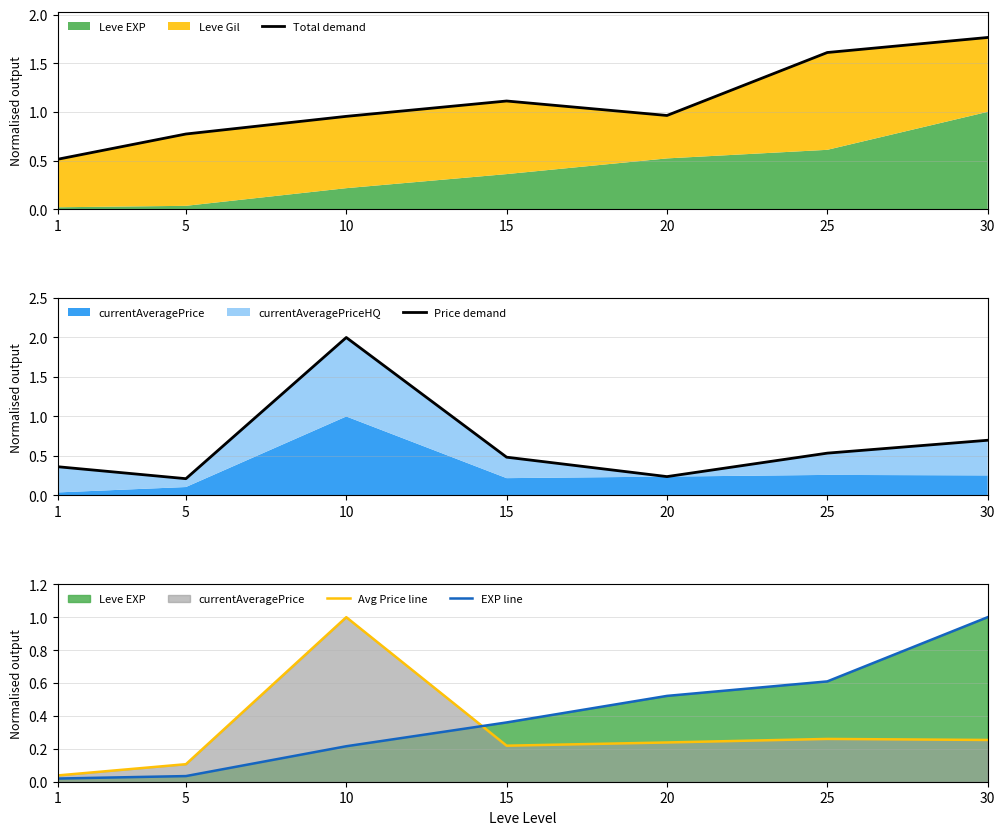

At which category does Price demand reach its first local valley?

5